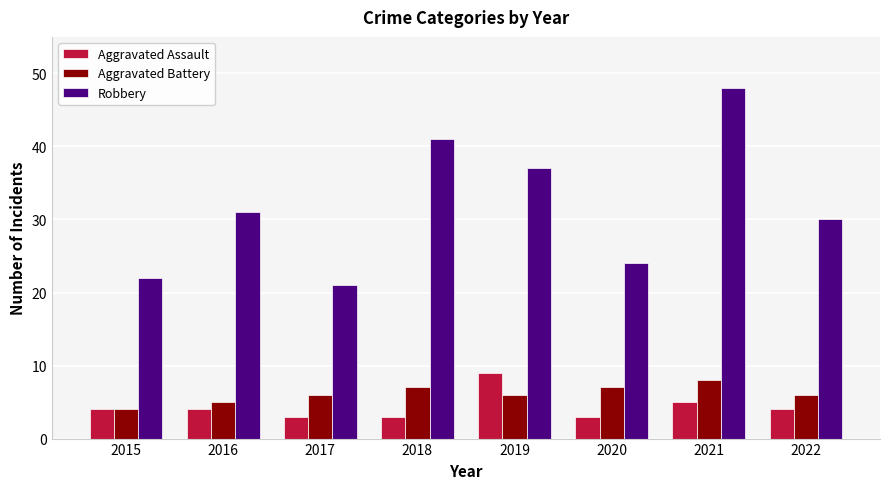

Is the value of Robbery at 2022 greater than the value of Aggravated Assault at 2017?

Yes